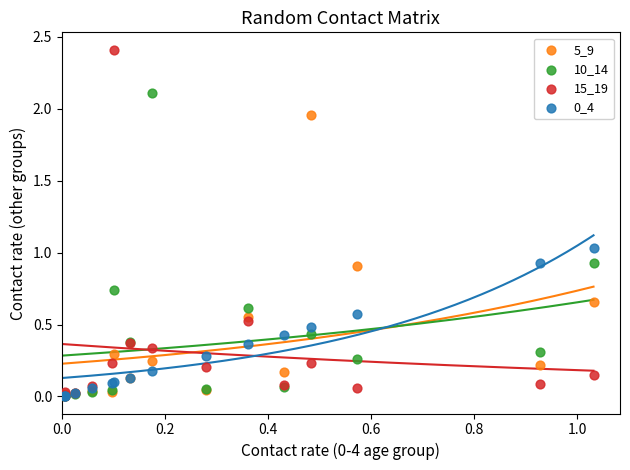

In the 15_19 series, what Y value is closest to 1?

0.5